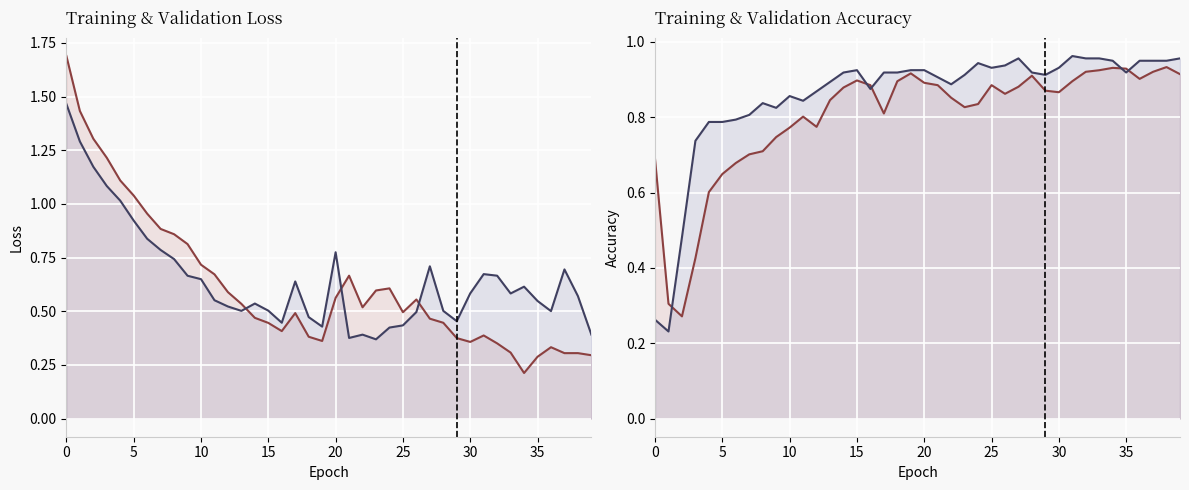

Reading left to right, what are all the values shown in this chart?

loss_line: 1.7	1.4	1.3	1.2	1.1	1.0	1.0	0.9	0.9	0.8	0.7	0.7	0.6	0.5	0.5	0.4	0.4	0.5	0.4	0.4	0.6	0.7	0.5	0.6	0.6	0.5	0.6	0.5	0.4	0.4	0.4	0.4	0.4	0.3	0.2	0.3	0.3	0.3	0.3	0.3
val_loss_line: 1.5	1.3	1.2	1.1	1.0	0.9	0.8	0.8	0.7	0.7	0.6	0.6	0.5	0.5	0.5	0.5	0.4	0.6	0.5	0.4	0.8	0.4	0.4	0.4	0.4	0.4	0.5	0.7	0.5	0.5	0.6	0.7	0.7	0.6	0.6	0.5	0.5	0.7	0.6	0.4
acc_line: 0.7	0.3	0.3	0.4	0.6	0.6	0.7	0.7	0.7	0.7	0.8	0.8	0.8	0.8	0.9	0.9	0.9	0.8	0.9	0.9	0.9	0.9	0.9	0.8	0.8	0.9	0.9	0.9	0.9	0.9	0.9	0.9	0.9	0.9	0.9	0.9	0.9	0.9	0.9	0.9
val_acc_line: 0.3	0.2	0.5	0.7	0.8	0.8	0.8	0.8	0.8	0.8	0.9	0.8	0.9	0.9	0.9	0.9	0.9	0.9	0.9	0.9	0.9	0.9	0.9	0.9	0.9	0.9	0.9	1.0	0.9	0.9	0.9	1.0	1.0	1.0	0.9	0.9	0.9	0.9	0.9	1.0